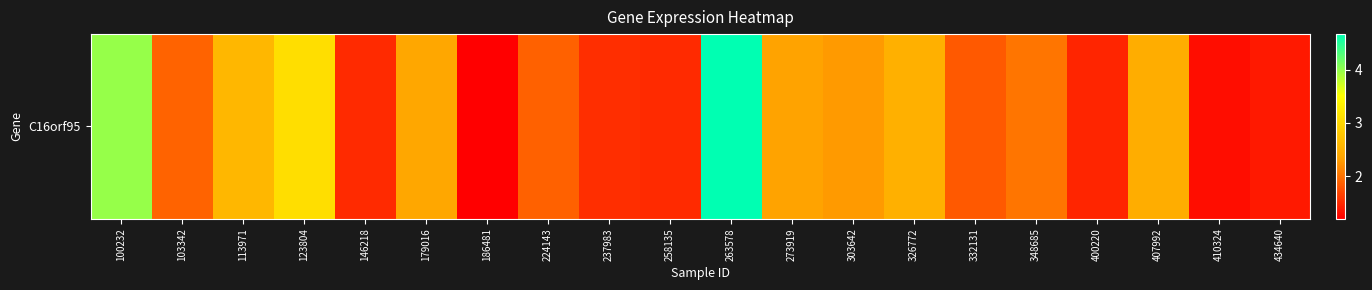

Count the number of values greater than 2.

10